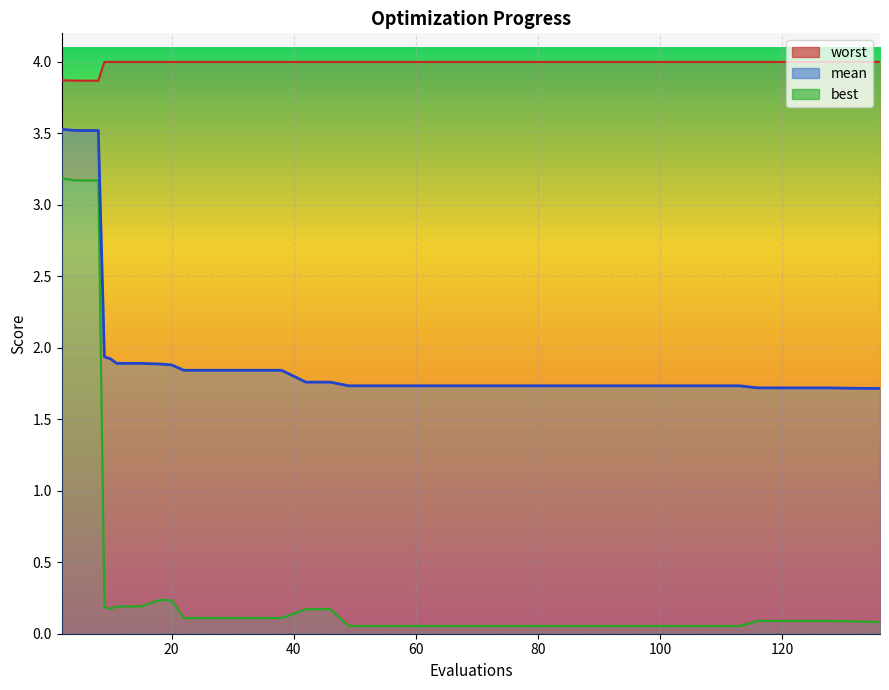

Count the number of categories in the chart.

40